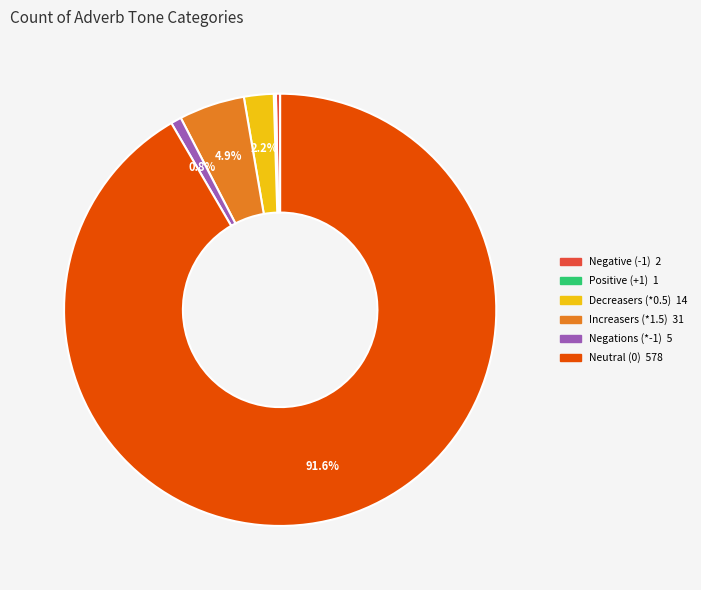

Which category has the biggest portion of the pie?

Neutral (0)